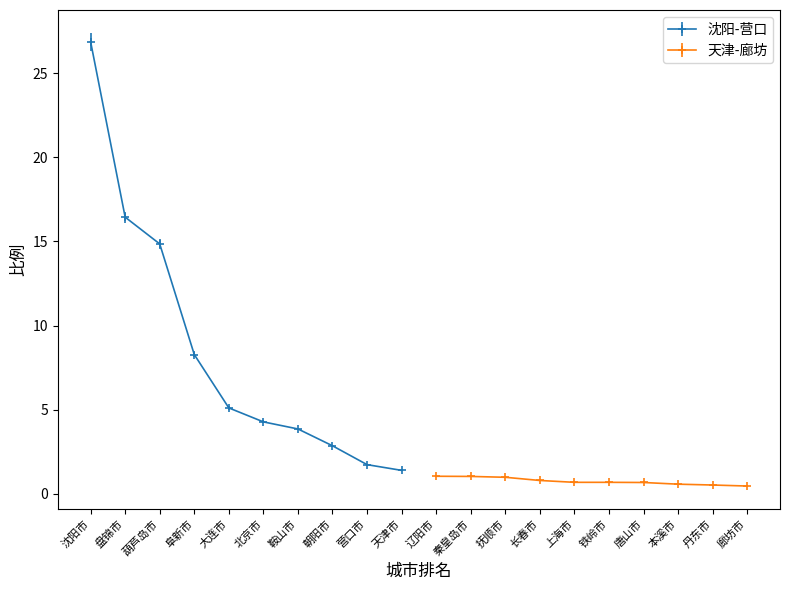

What is the maximum value for 沈阳-营口?

26.9